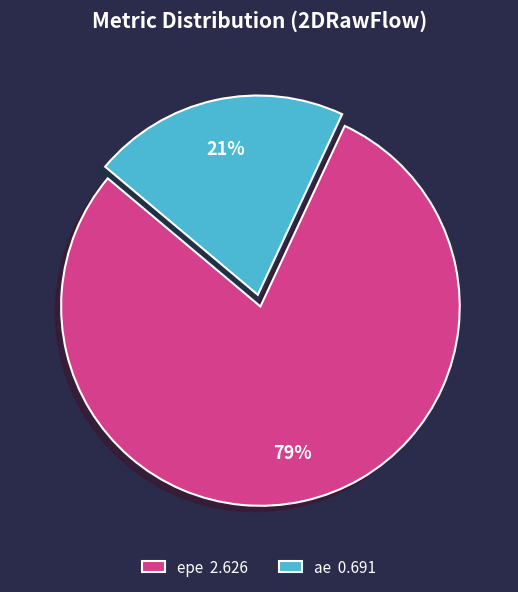

To the nearest percent, what percentage of the pie is epe?

79%